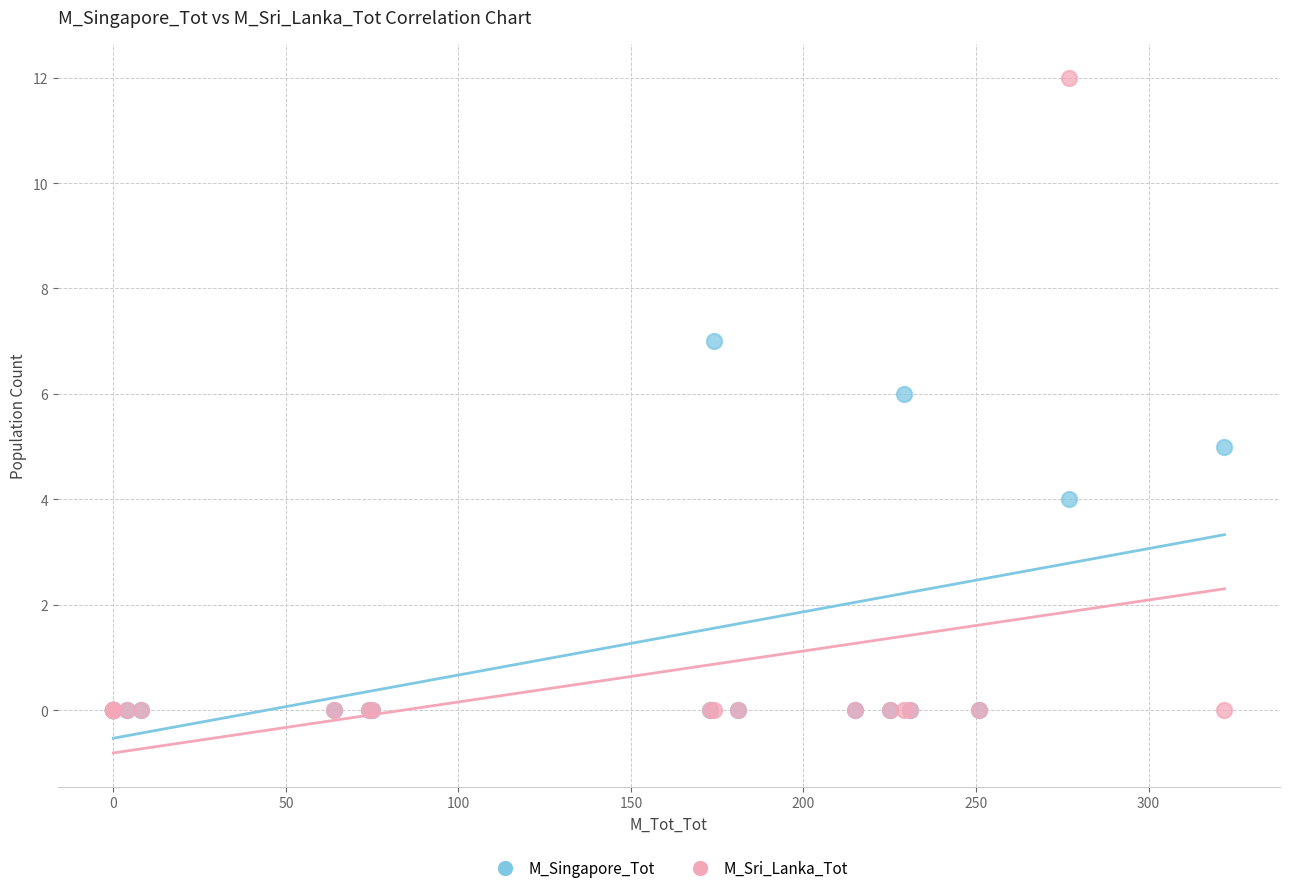

What are all the series names shown in the legend?

M_Singapore_Tot, M_Sri_Lanka_Tot